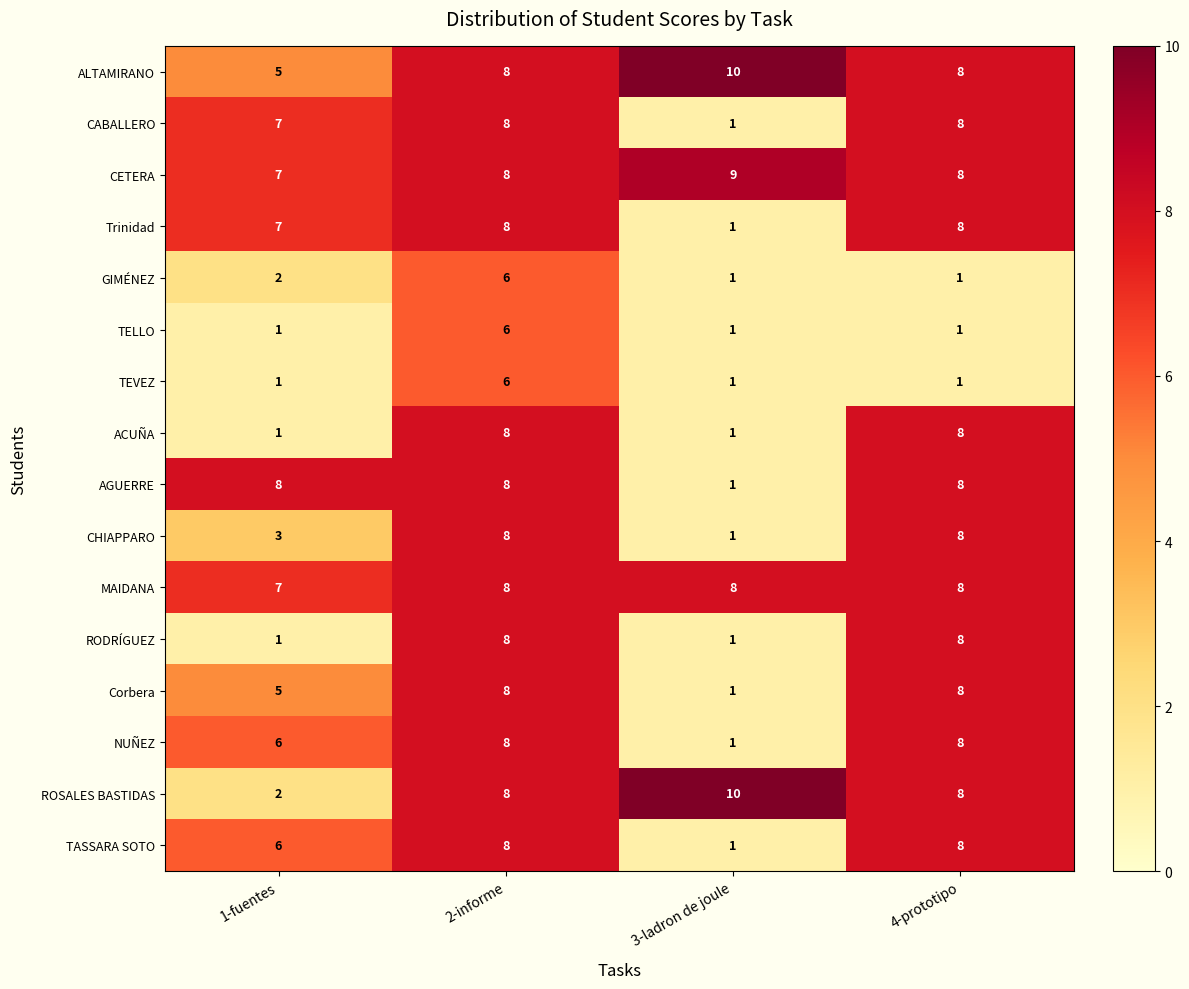

Which series has the largest range (max minus min)?

ROSALES BASTIDAS